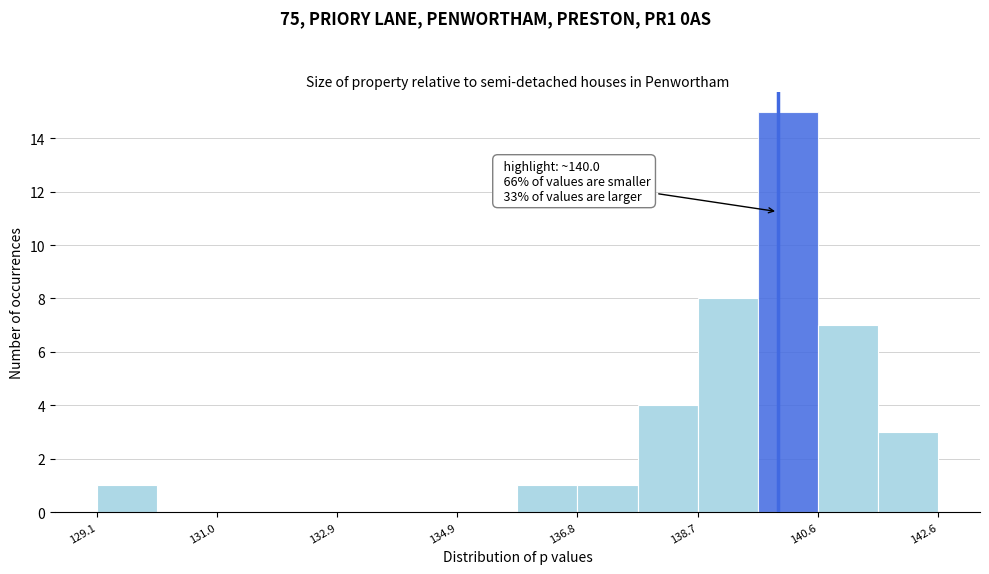

Which range on the x-axis has the tallest bar?

139.6 to 140.6